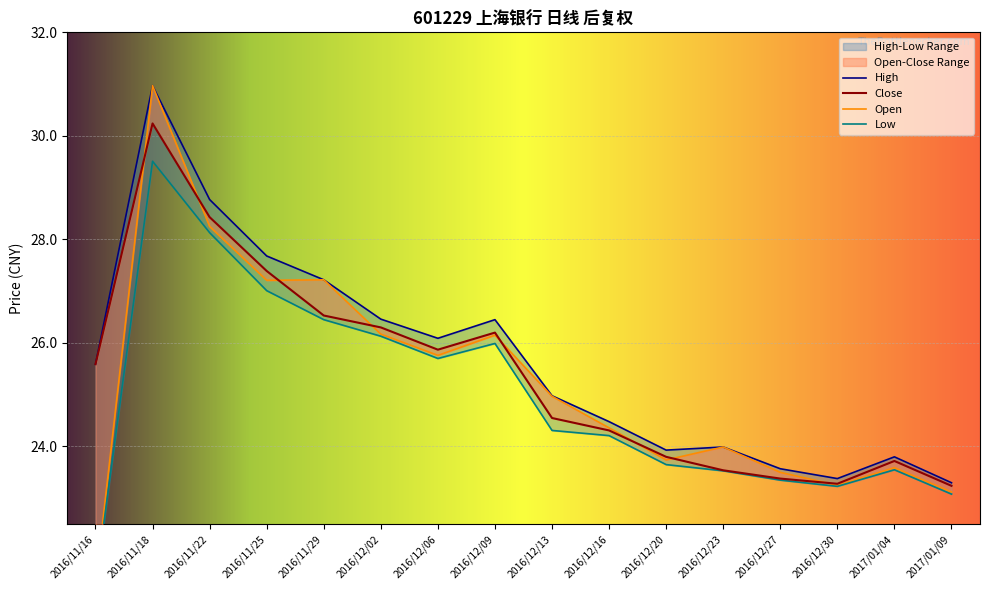

True or false: Low has a value of 27.0 at 2016/11/25.

True